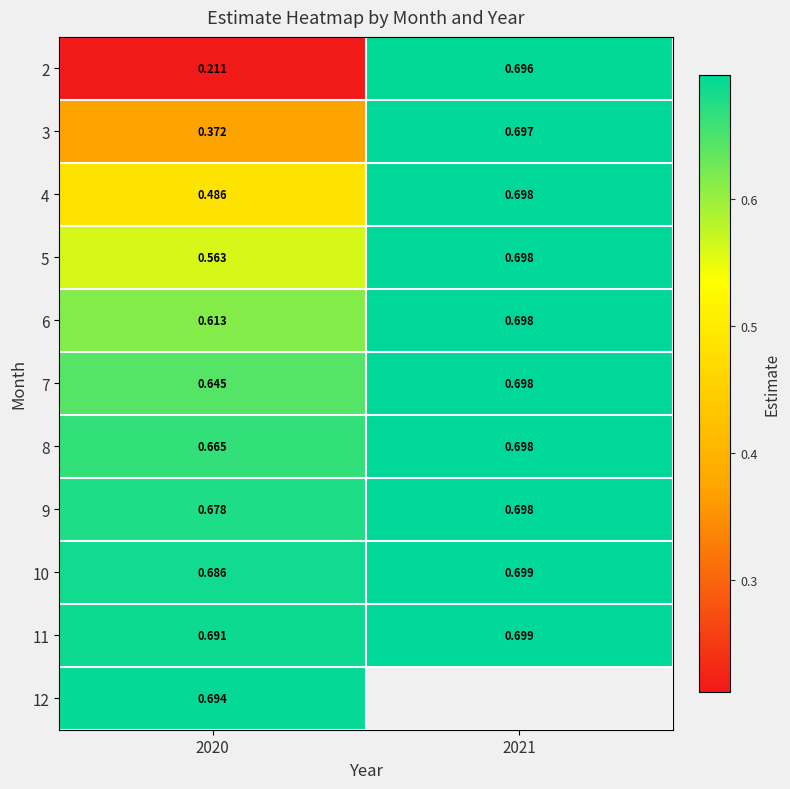

Is the value of 4 at 2021 greater than the value of 10 at 2020?

Yes